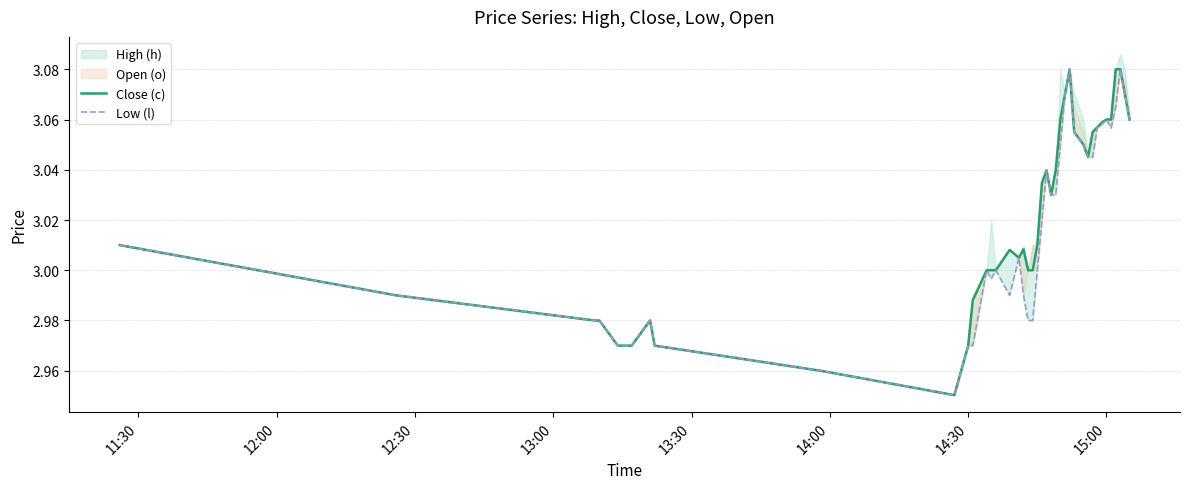

What is the minimum value shown in the chart?

3.0